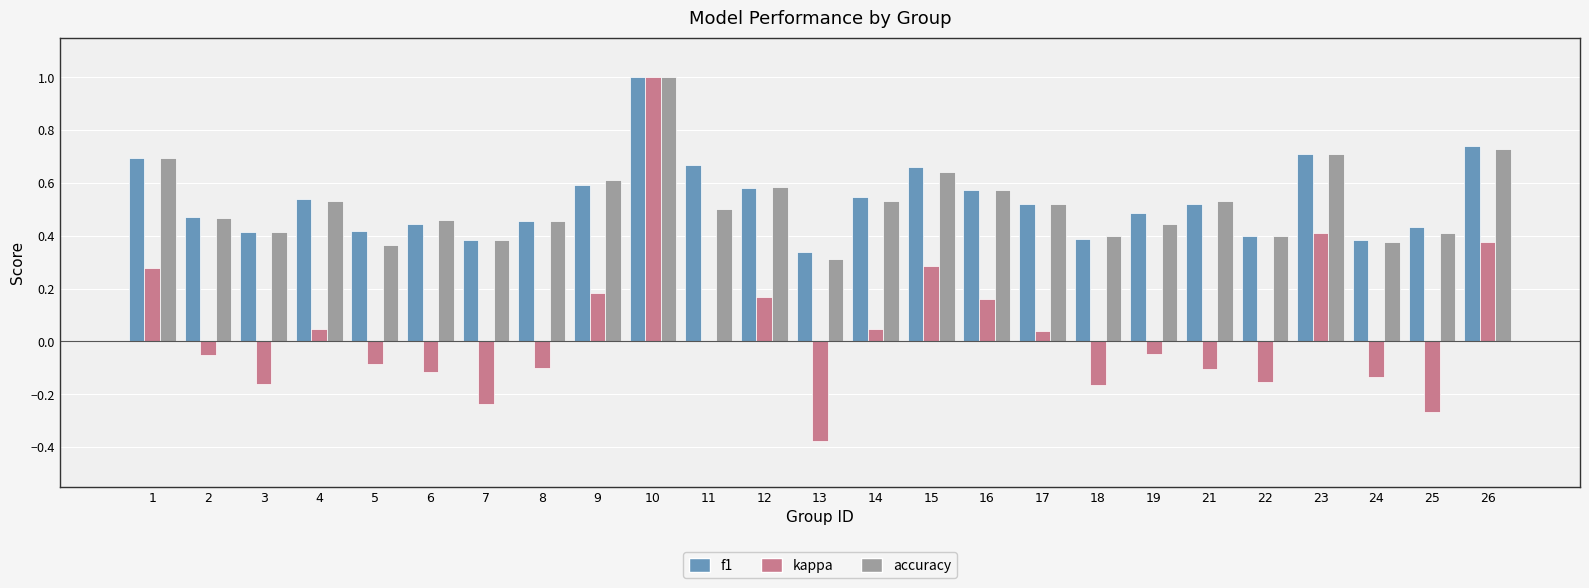

What is the sum of all f1 values?

13.3